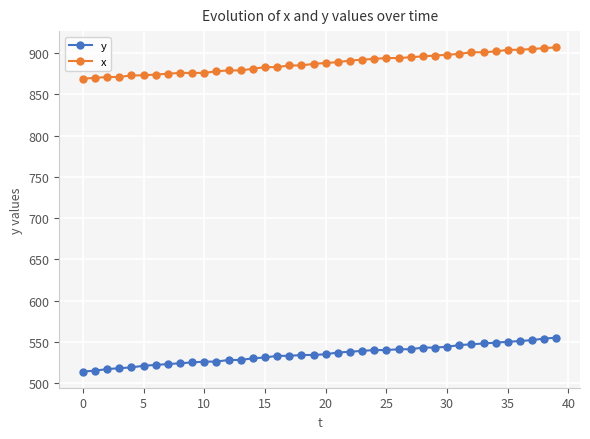

What is the maximum value for y?

555